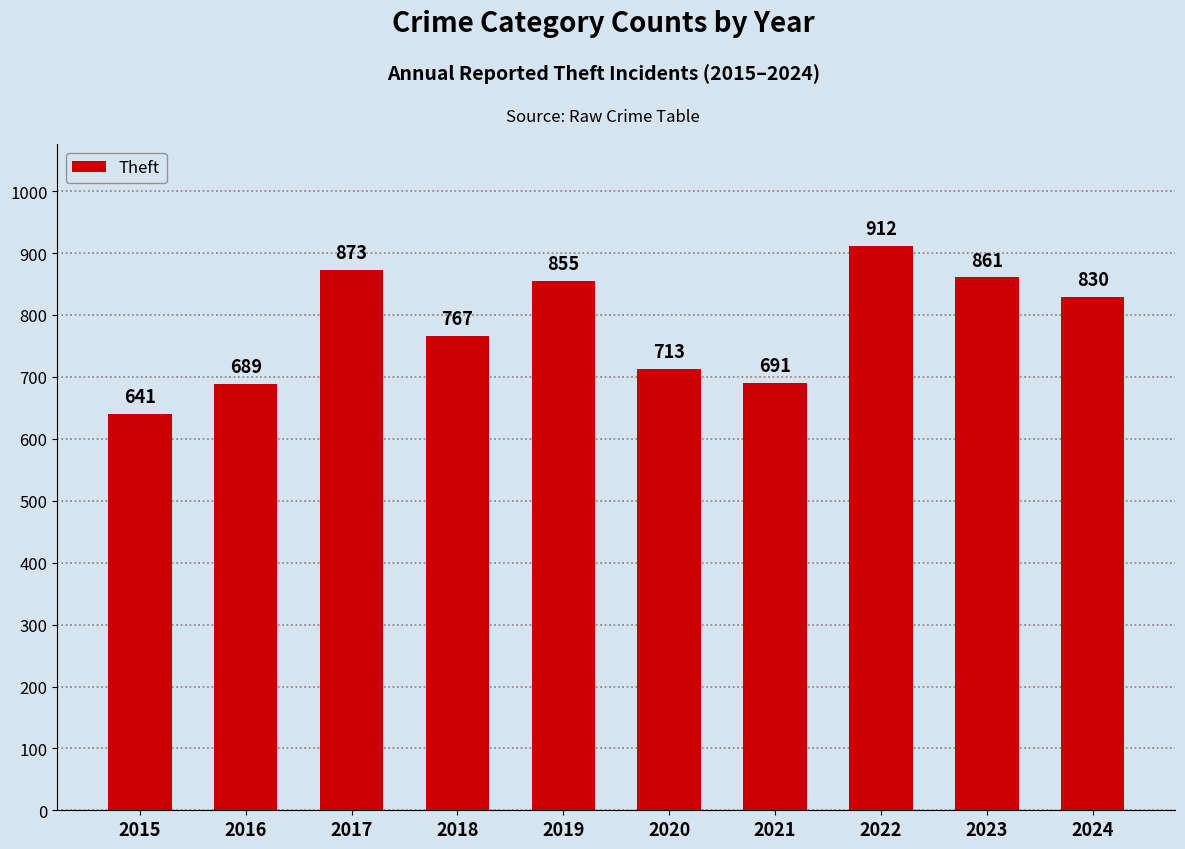

At which category does the chart reach its minimum across all series?

2015